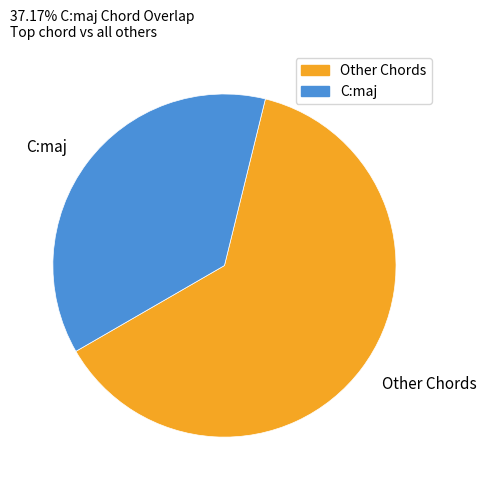

Approximately how many times larger is the value at Other Chords compared to C:maj?

1.7